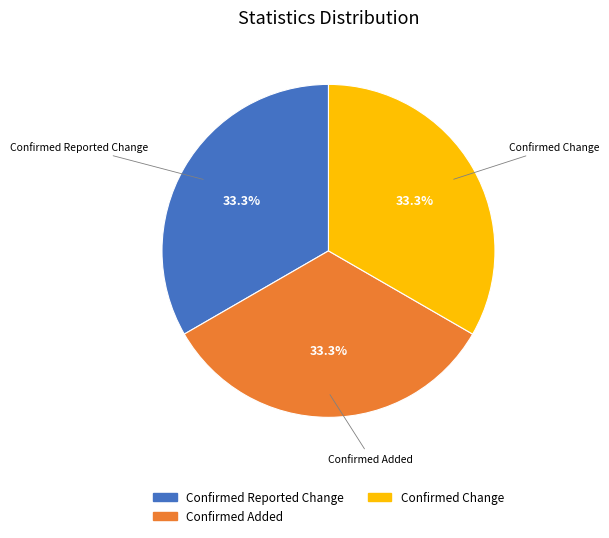

How many slices are in this pie chart?

3